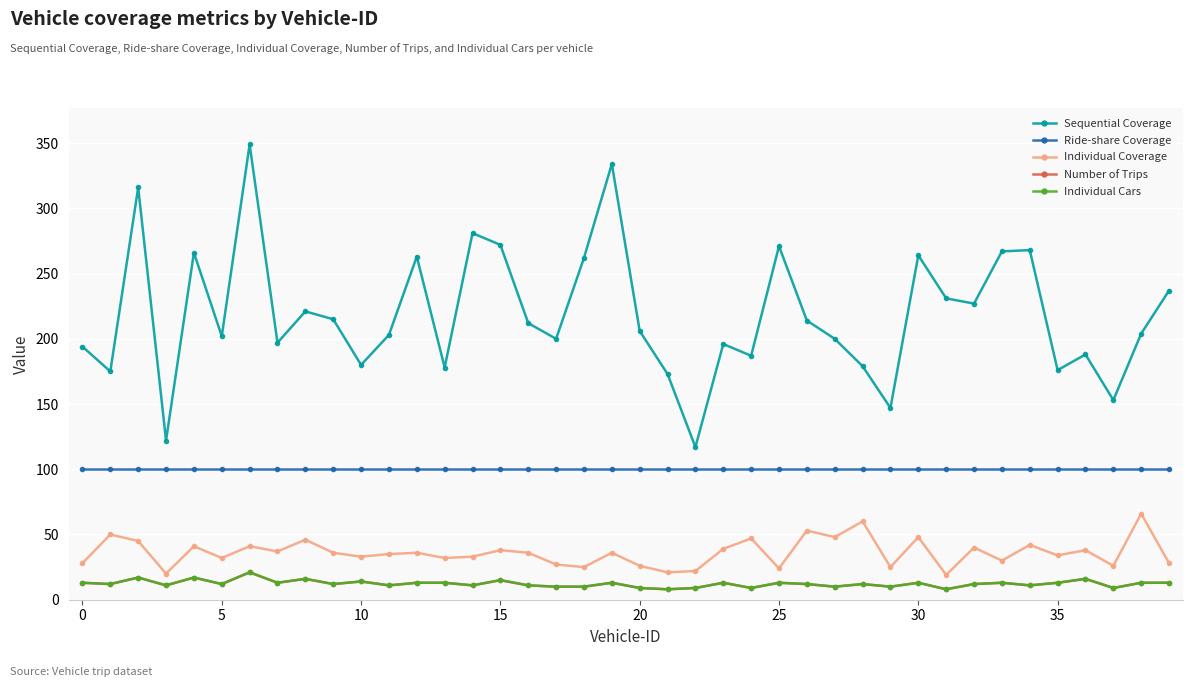

Does the chart have visible grid lines?

Yes